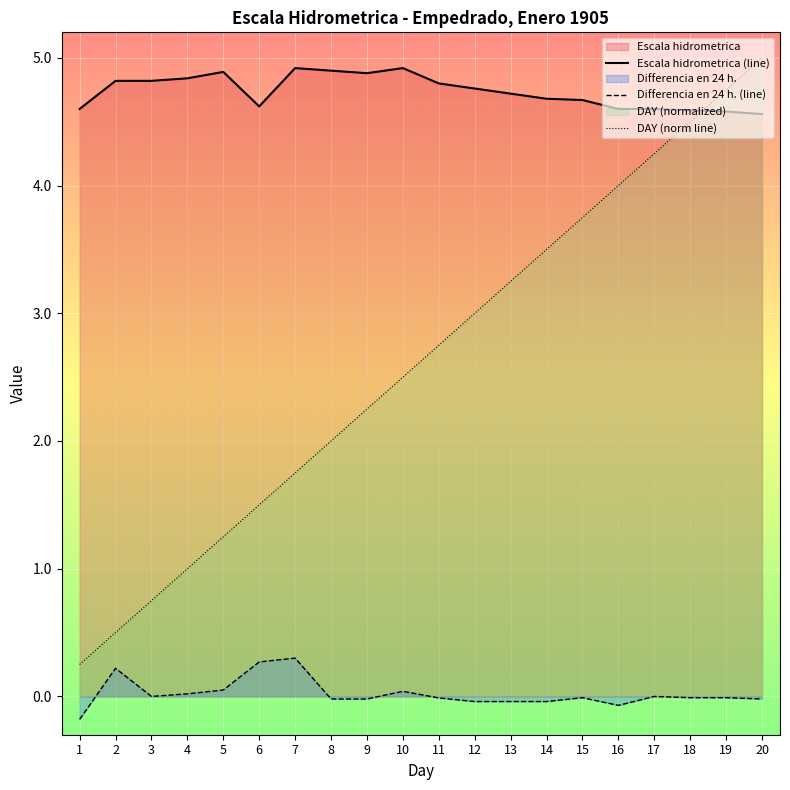

List the series in order of their overall mean, highest first.

Escala hidrometrica (line), DAY (norm line), Differencia en 24 h. (line)